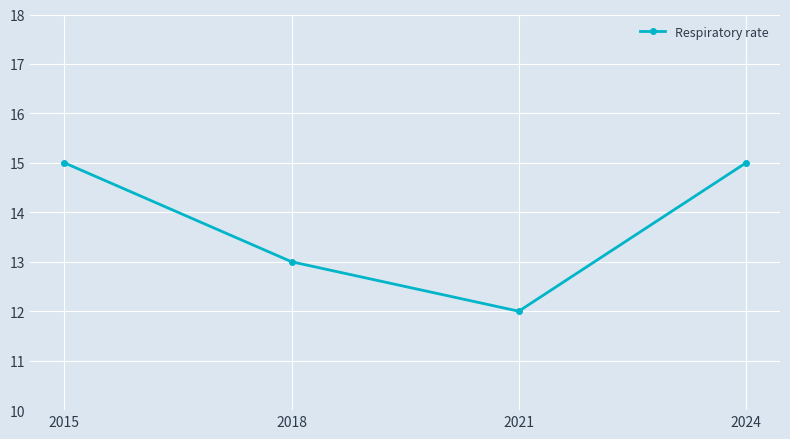

Approximately how many times larger is the value at 2018 compared to 2021?

1.1